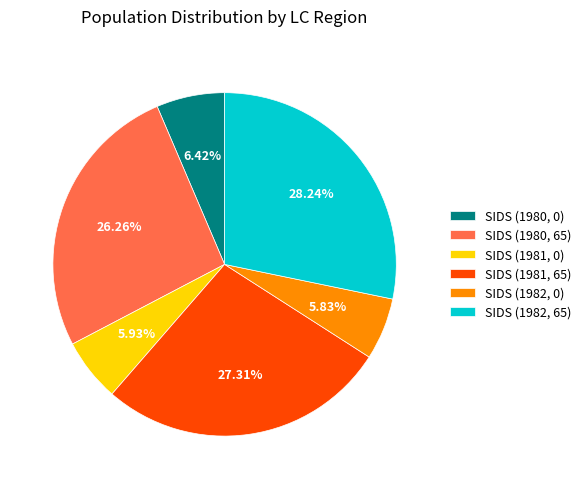

What percentage is the SIDS (1981, 0) slice, to the nearest percent?

6%